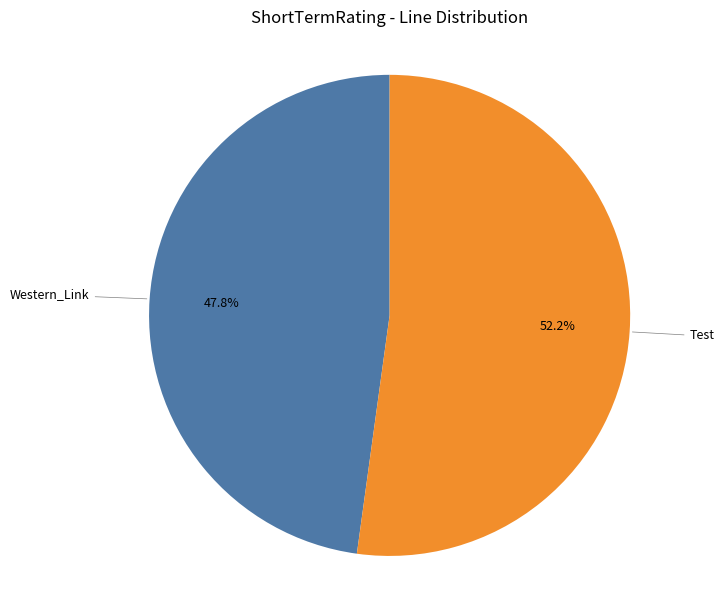

What is the largest slice in the pie chart?

Test